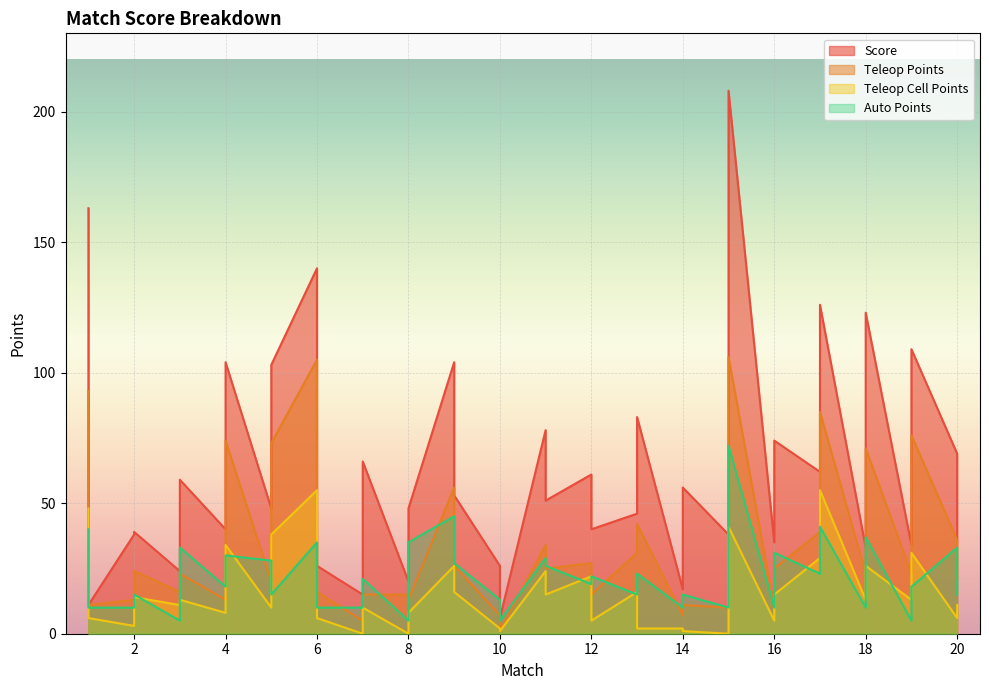

What is the difference between the maximum and second lowest values in the teleopCellPoints series?

55